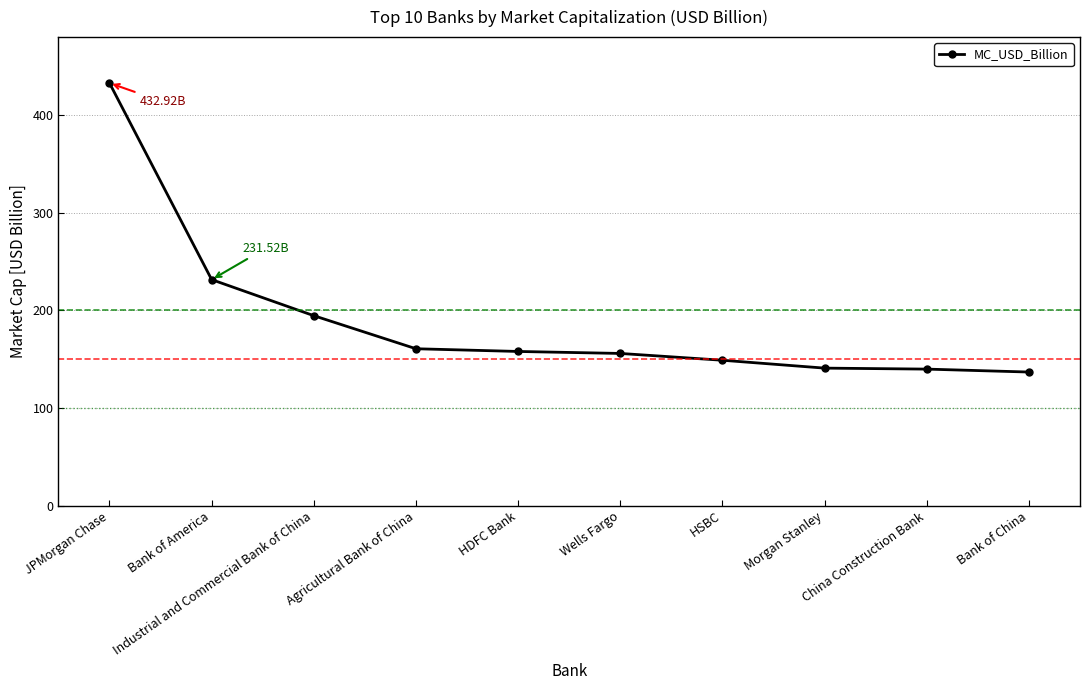

Between China Construction Bank and HDFC Bank, which is larger?

HDFC Bank